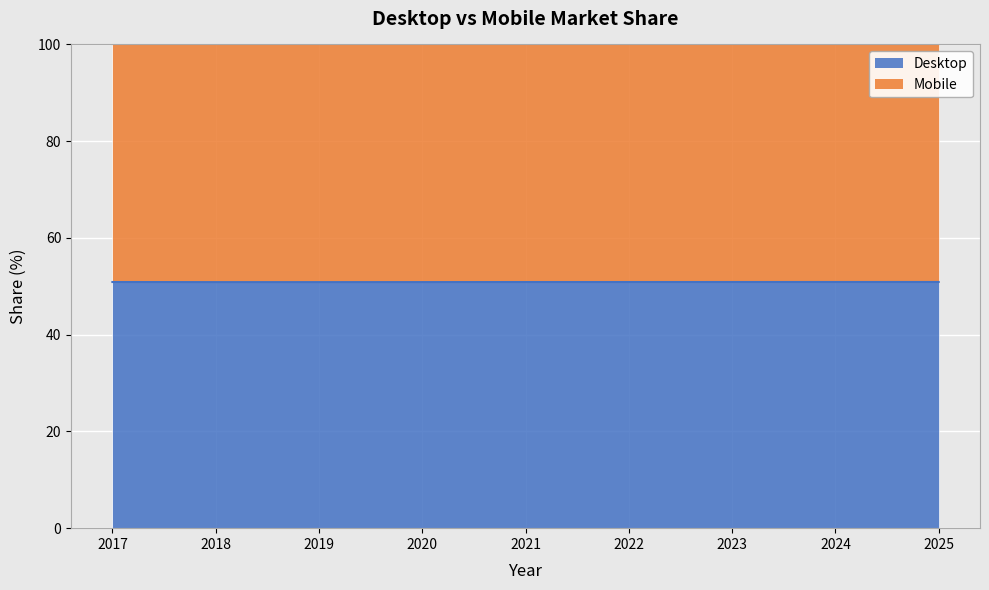

Rank the categories by value from highest to lowest.

2025, 2024, 2023, 2017, 2022, 2021, 2020, 2018, 2019